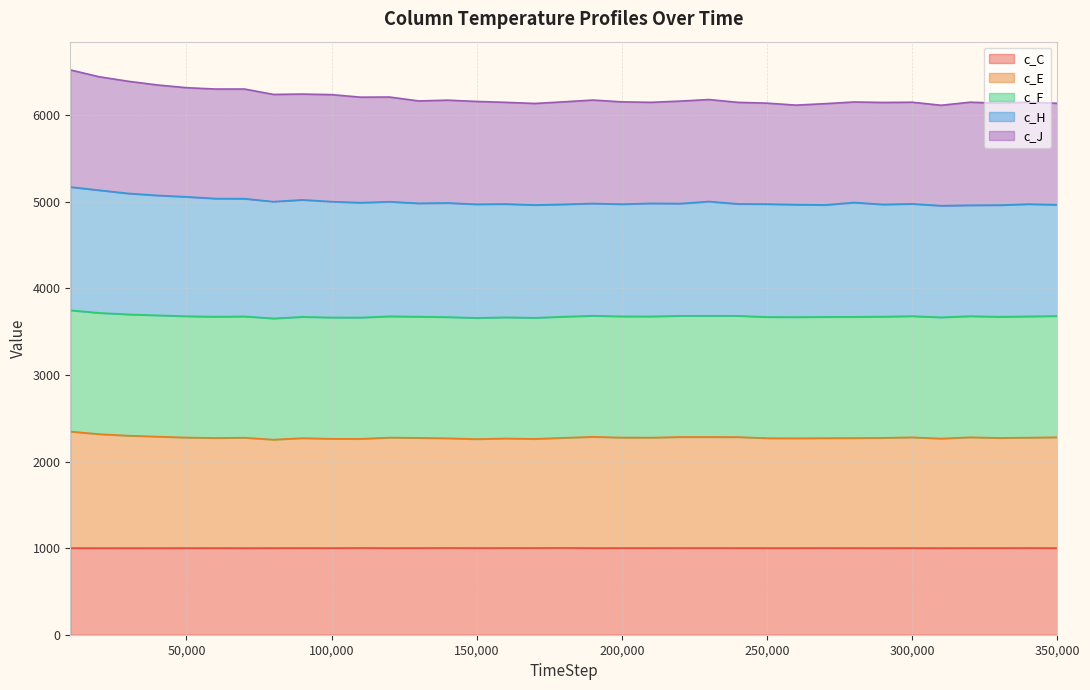

True or false: c_E and c_J intersect in this chart.

False